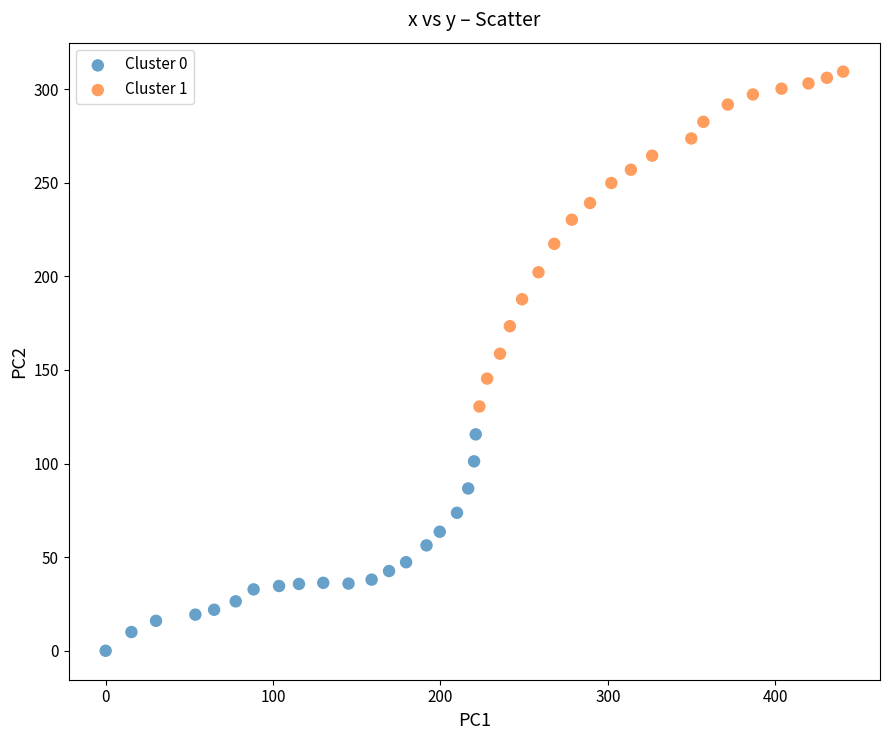

Which series has the largest Y range (max minus min)?

Cluster 1